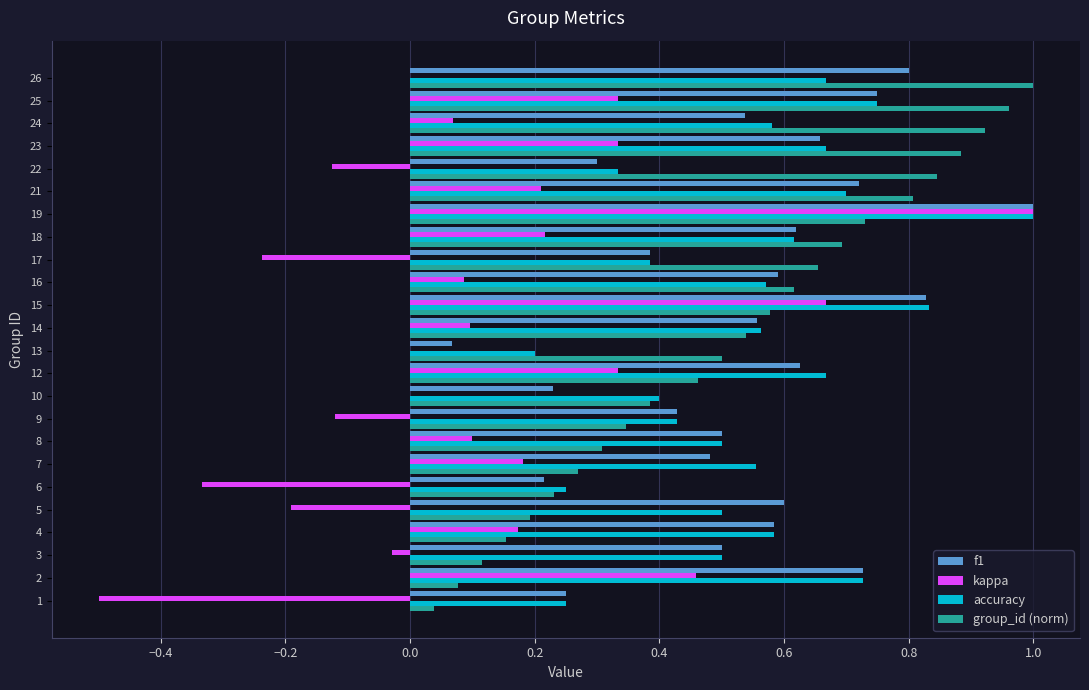

What are all the series names shown in the legend?

f1, kappa, accuracy, group_id (norm)